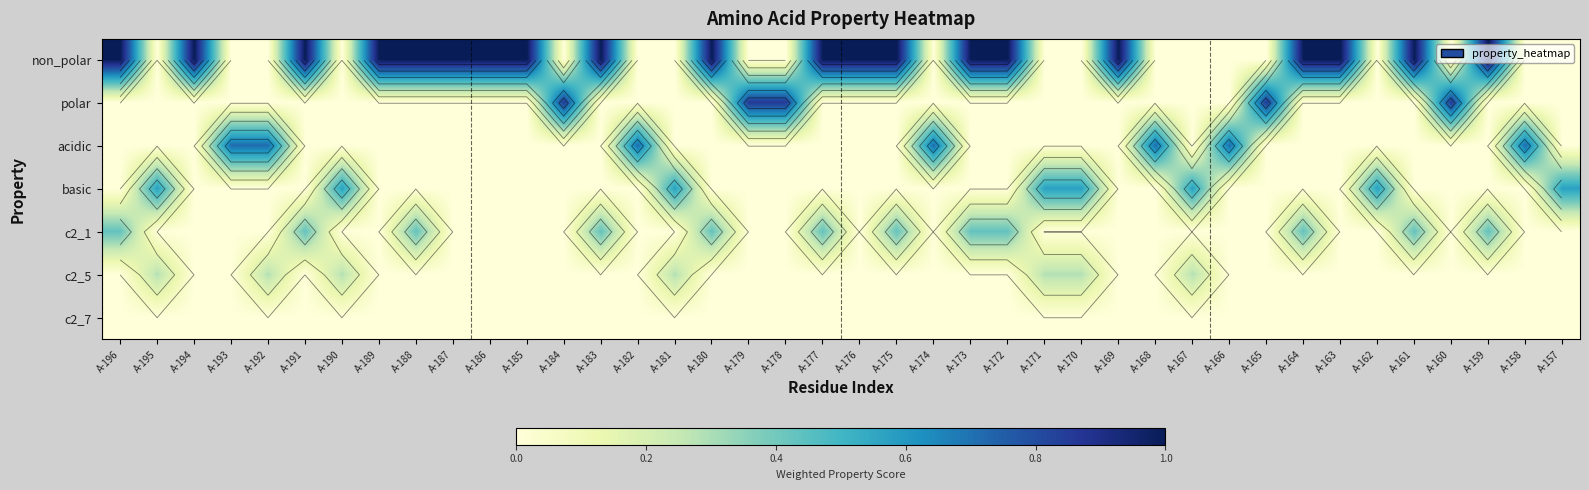

Where is acidic nearest to the value 0?

A-196